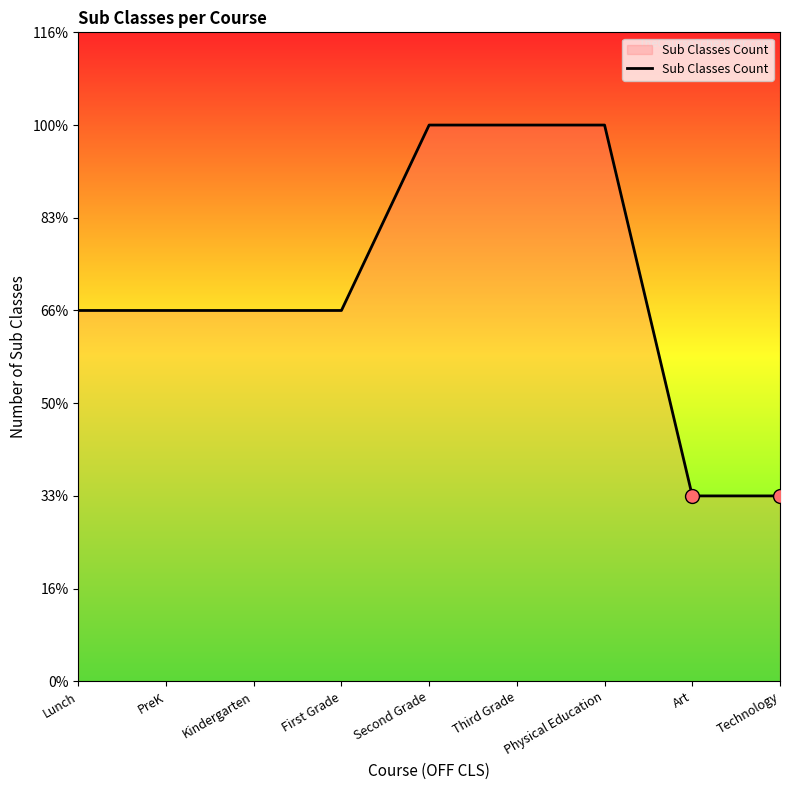

Between Physical Education and PreK, which is larger?

Physical Education